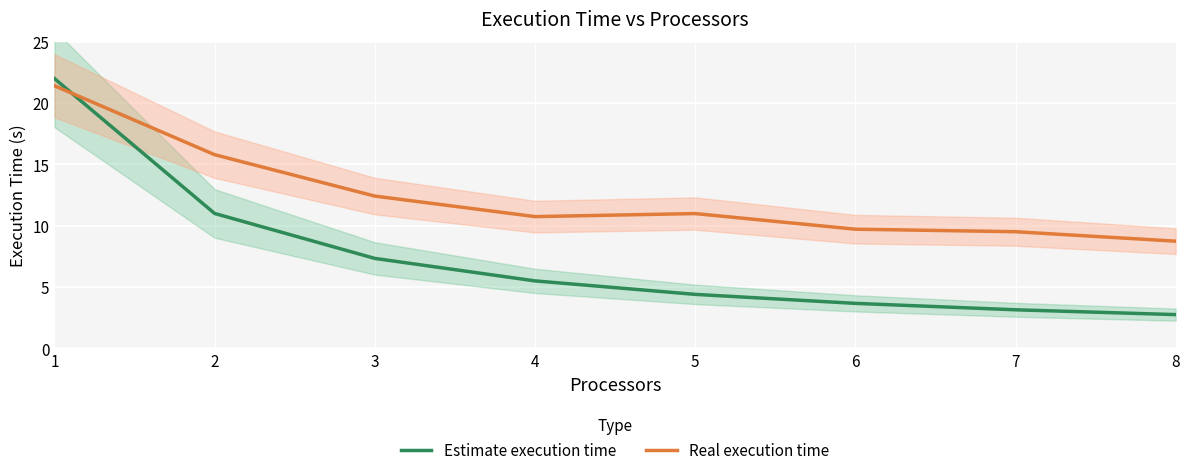

At which label does Real execution time first exceed 10?

1